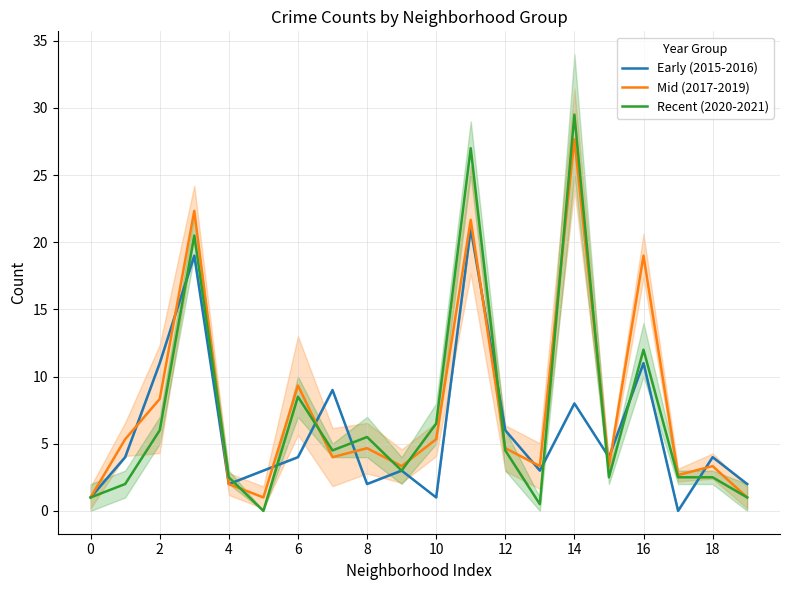

Read the Mid (2017-2019) value at 14.

27.7